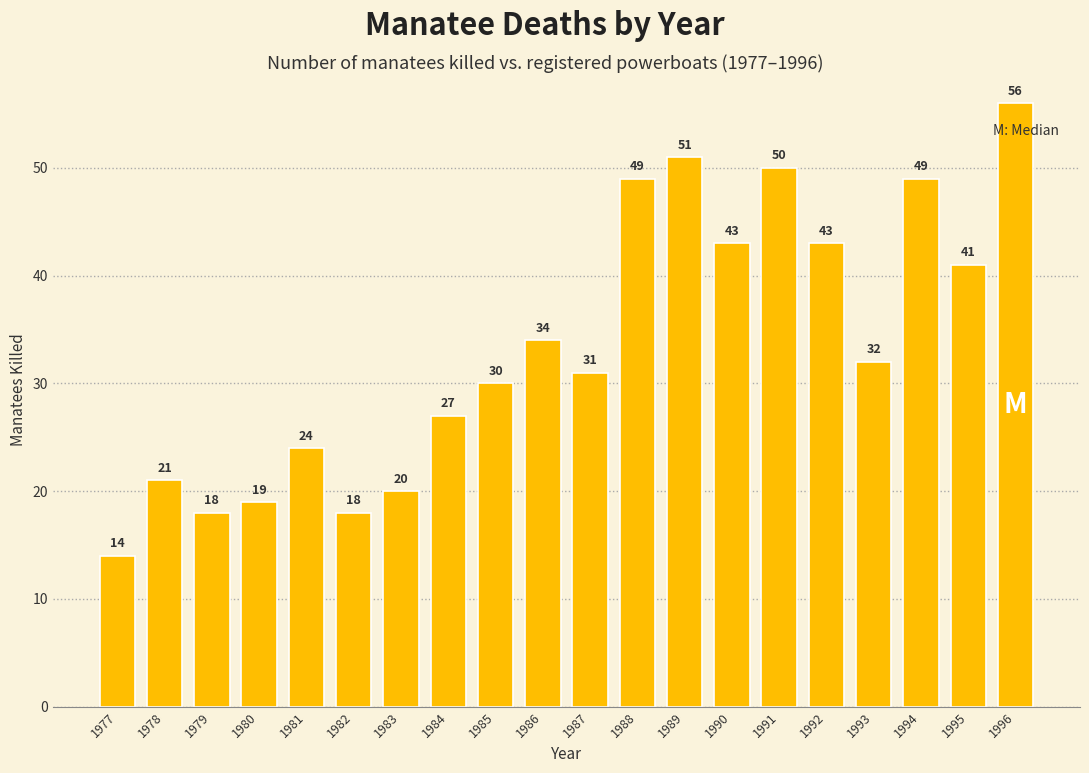

True or false: the data shows 56 at 1996.

True